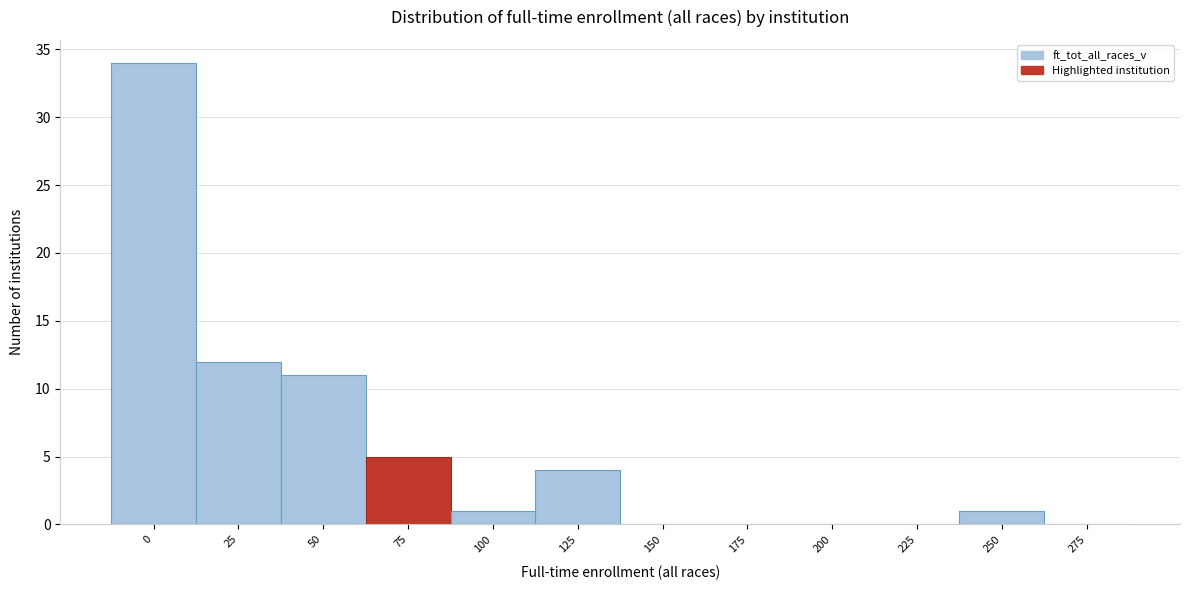

Reading left to right, extract all data points from this chart.

0=34	25=12	50=11	75=5	100=1	125=4	150=0	175=0	200=0	225=0	250=1	275=0